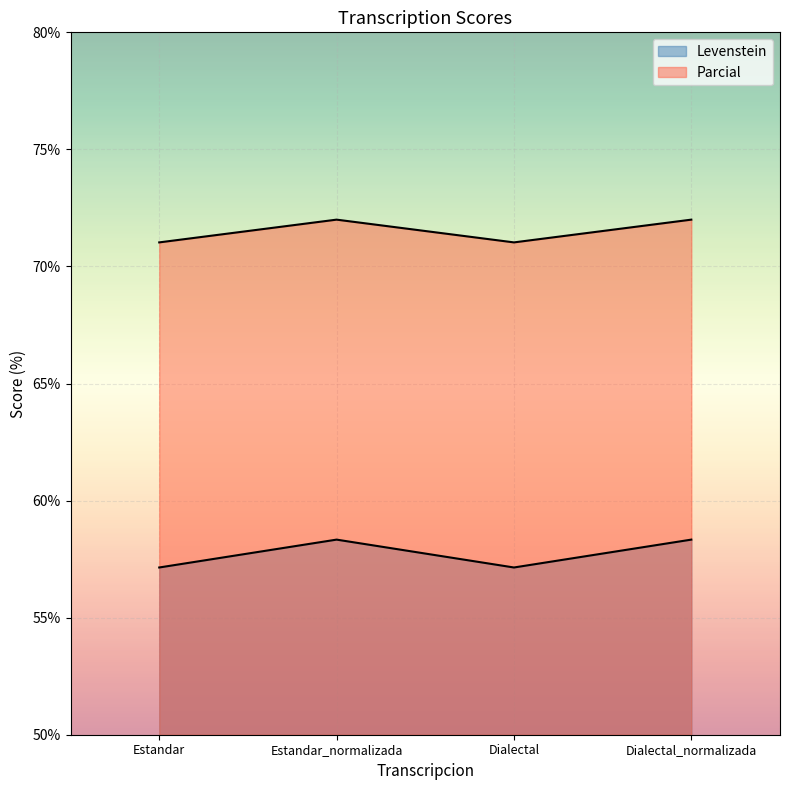

True or false: Parcial and Levenstein cross at least once.

False